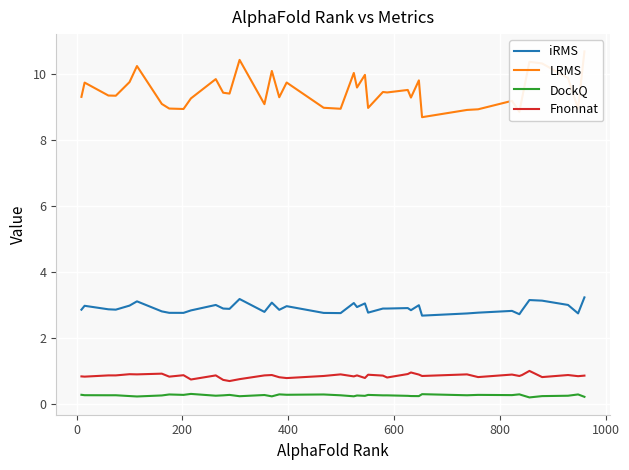

True or false: LRMS has more than 2 interior local peaks.

True